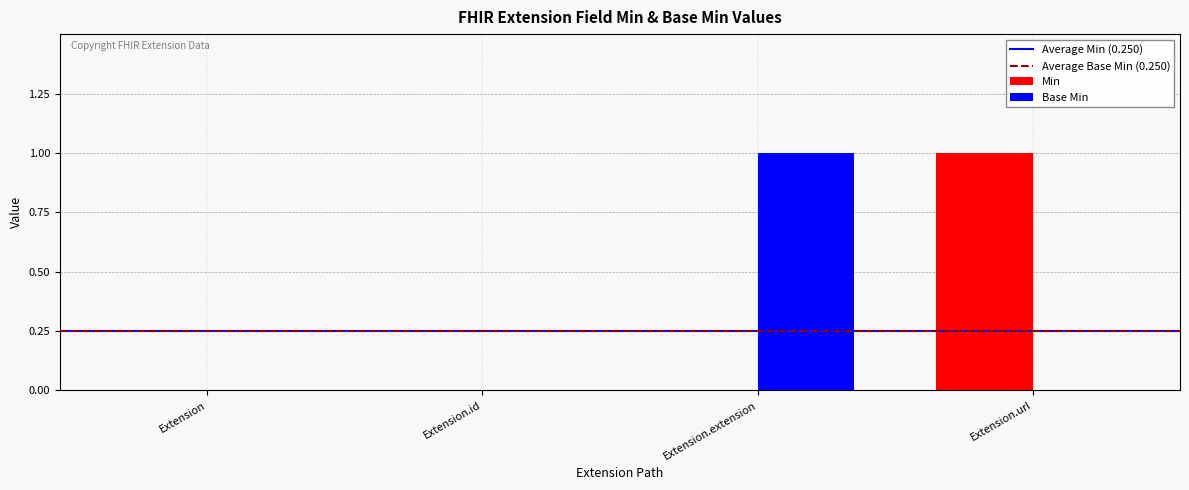

Count the number of categories in the chart.

4